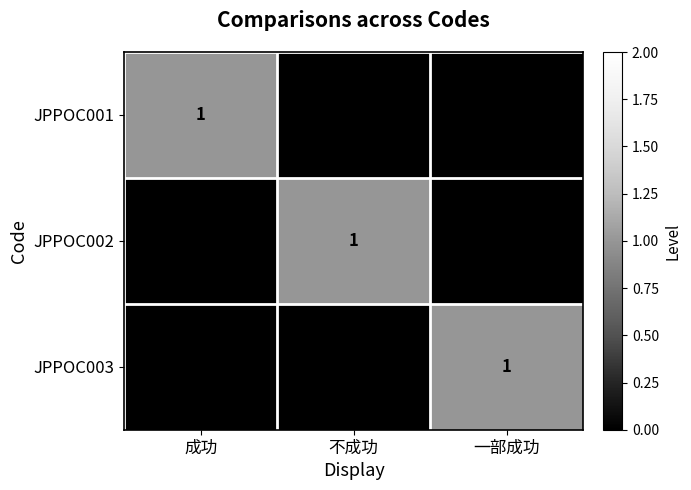

Reading left to right, transcribe all the data shown in this chart.

JPPOC001: 成功=1	不成功=0	一部成功=0
JPPOC002: 成功=0	不成功=1	一部成功=0
JPPOC003: 成功=0	不成功=0	一部成功=1